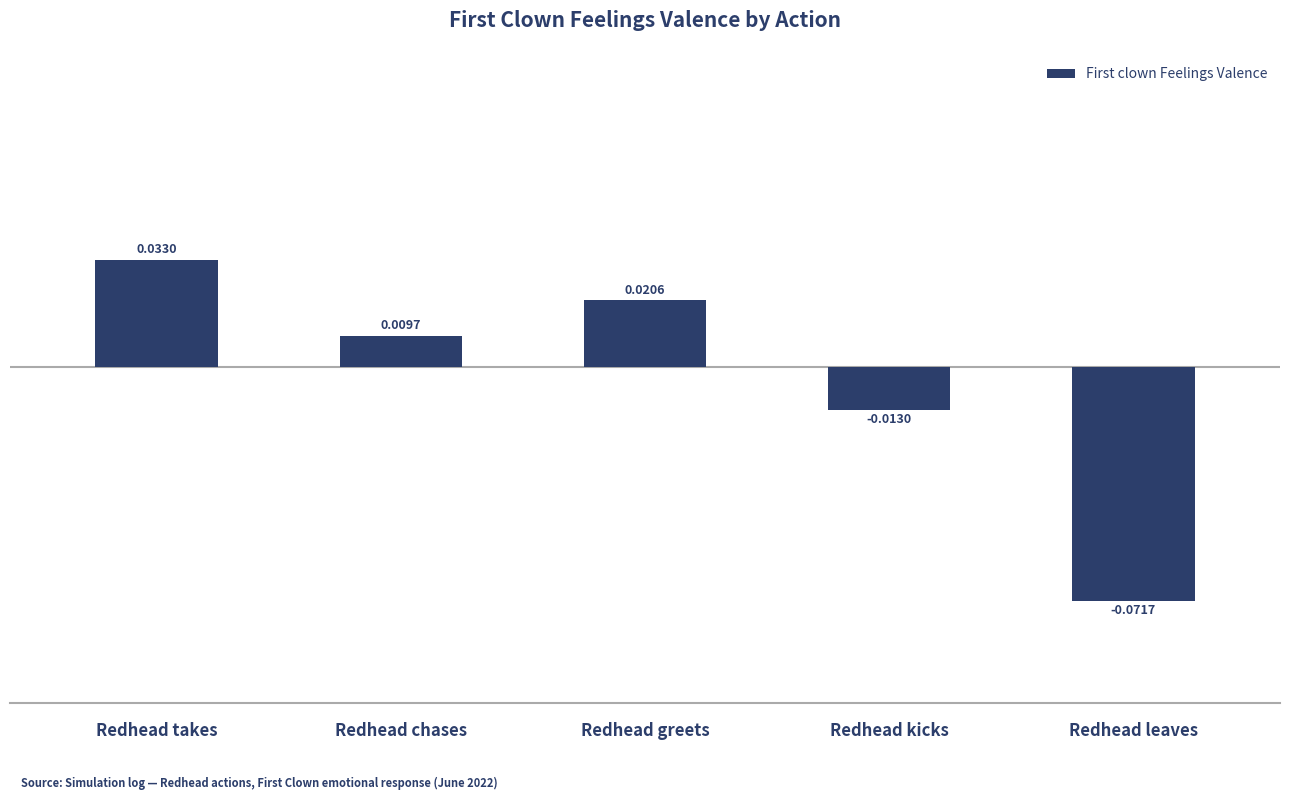

What position from the right is Redhead chases?

4